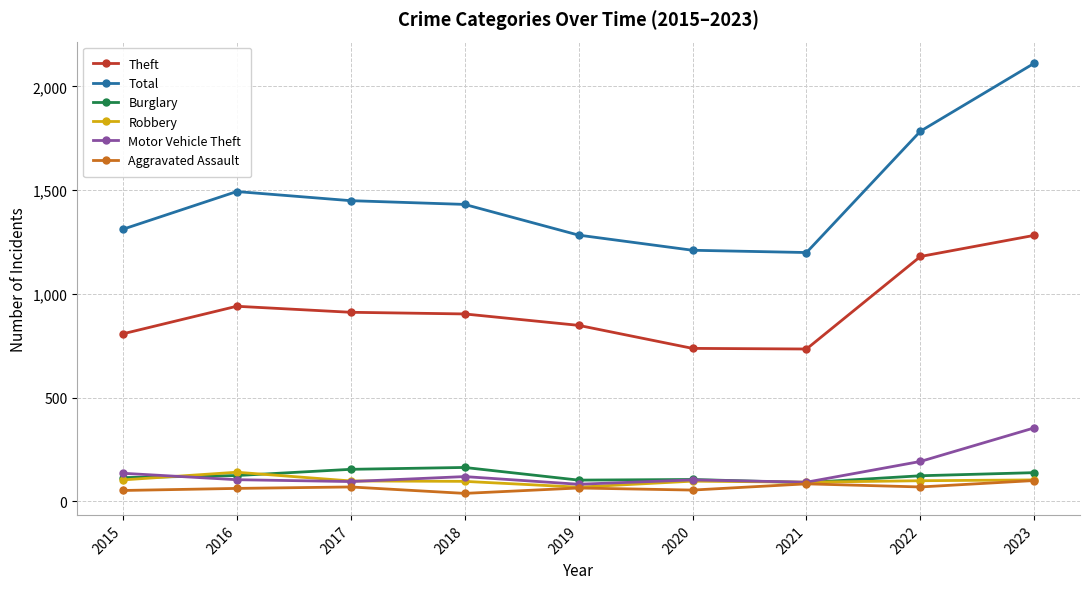

True or false: Theft has more than 2 points higher than both neighbors.

False